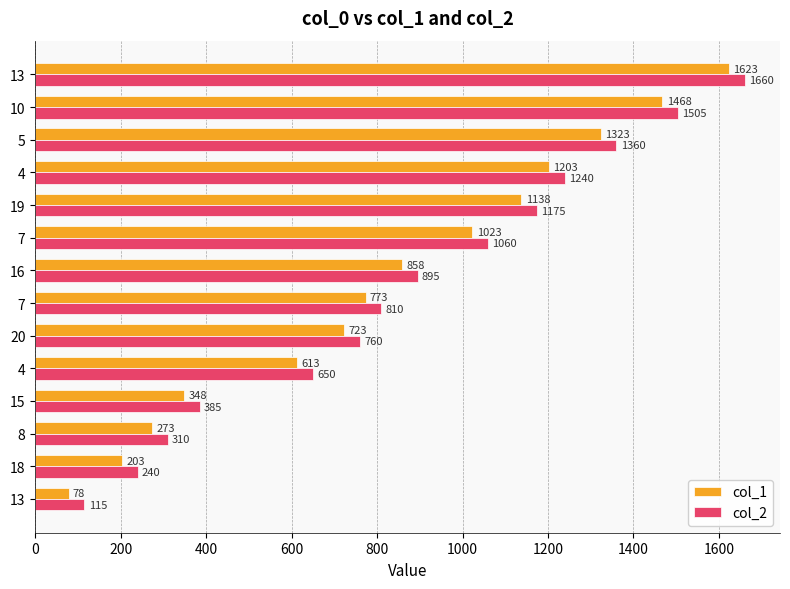

How many values in the col_1 series are below 858?

7